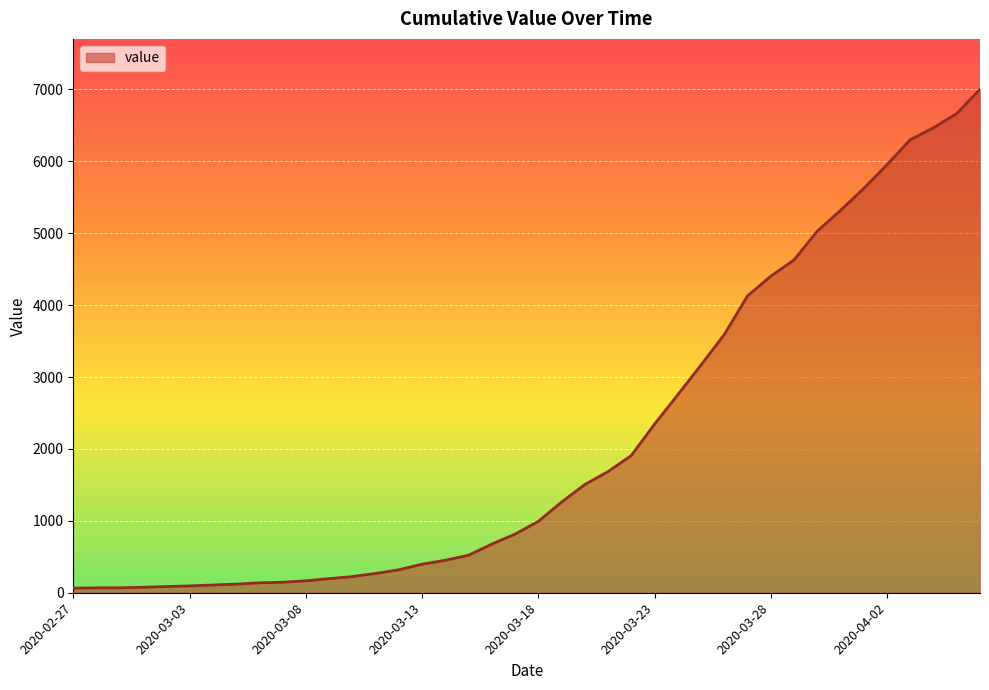

What is the greatest value displayed?

7002